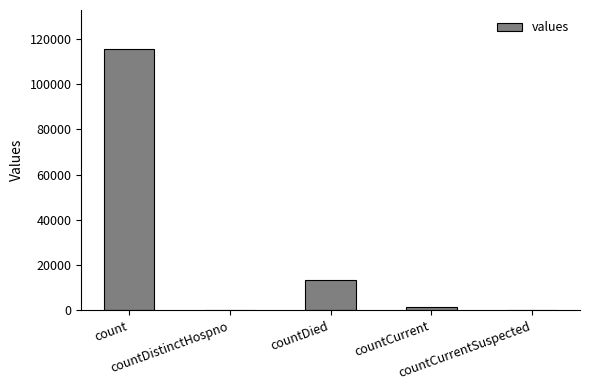

Are the bars grouped side by side (vs. stacked)?

No